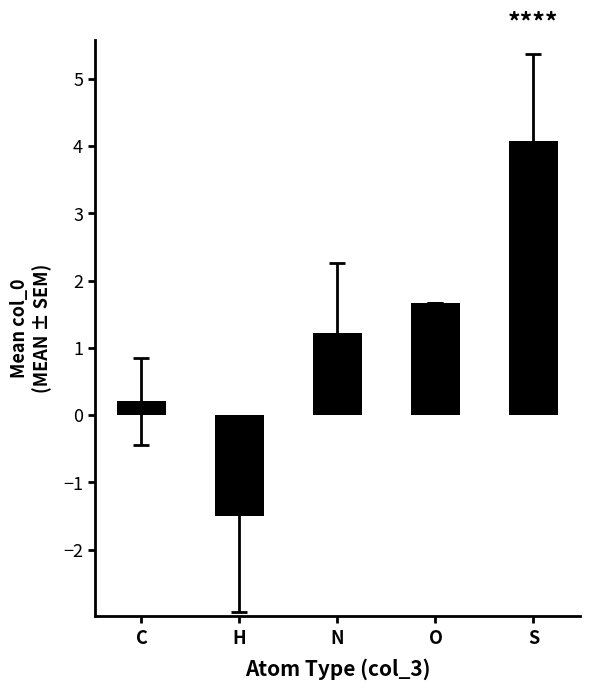

What is the sum of all values?

5.7